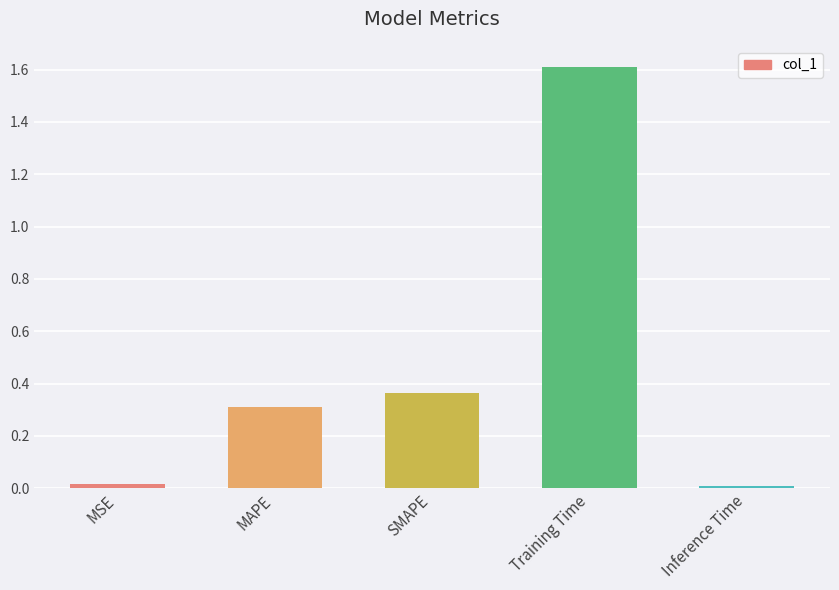

At which category does the chart reach its peak across all series?

Training Time